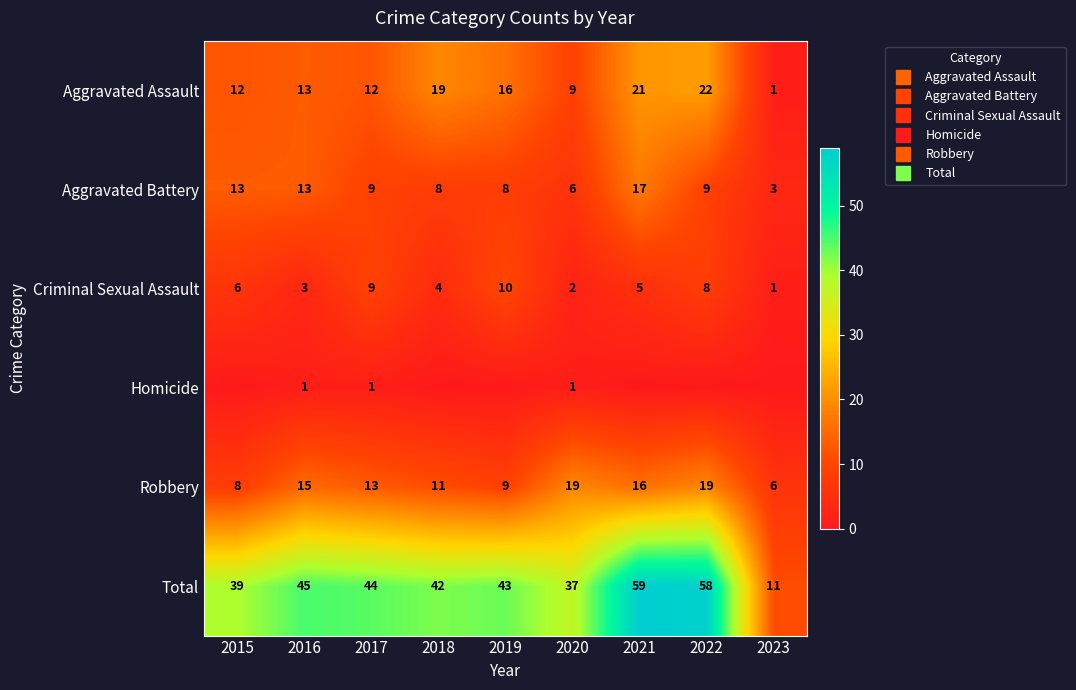

What is the minimum value for Total?

11